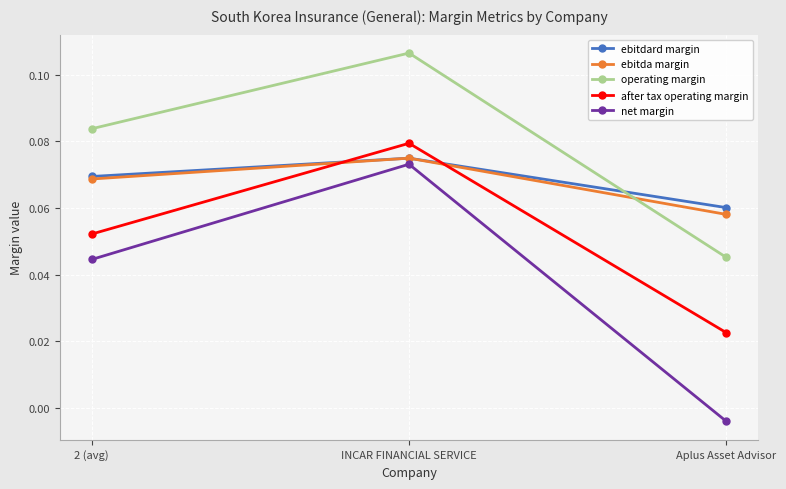

What is the label of the 3rd point from the left?

Aplus Asset Advisor